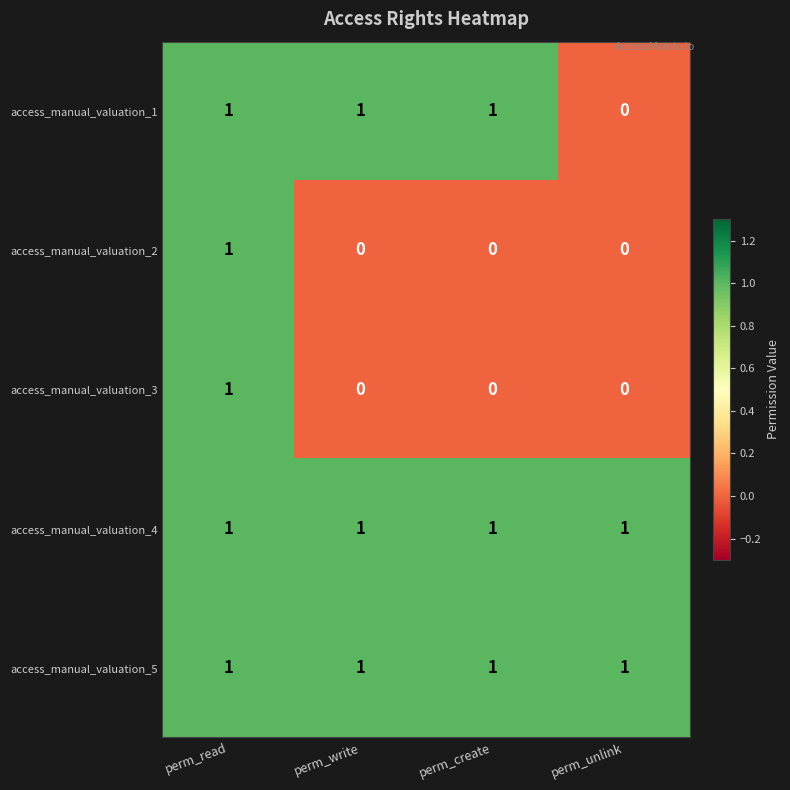

Is it true that access_manual_valuation_5 equals 0 at perm_write?

False